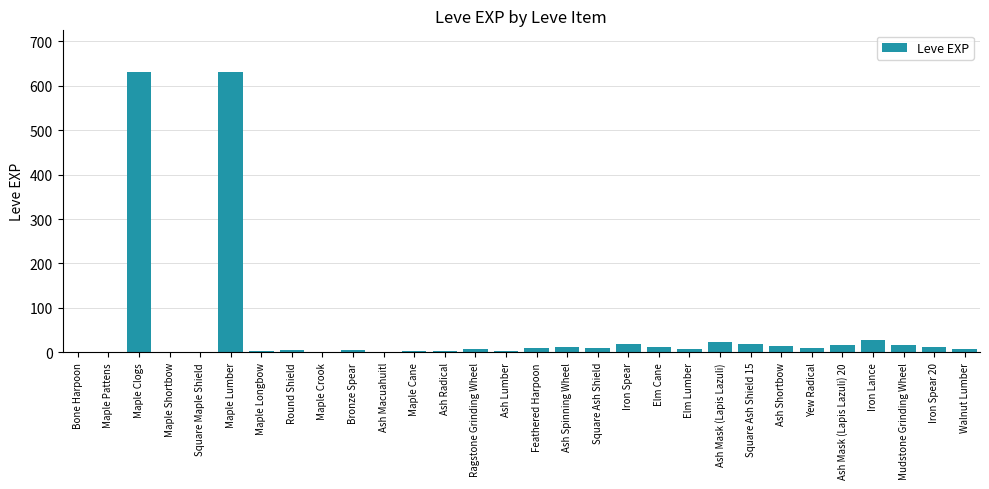

How many distinct data groups are displayed?

1